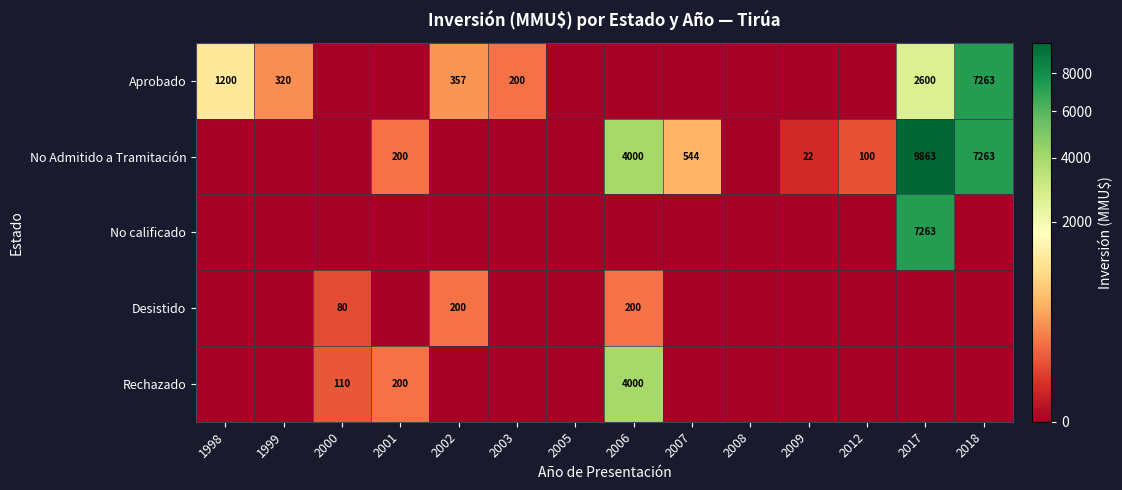

At how many categories does at least one series exceed 786?

4